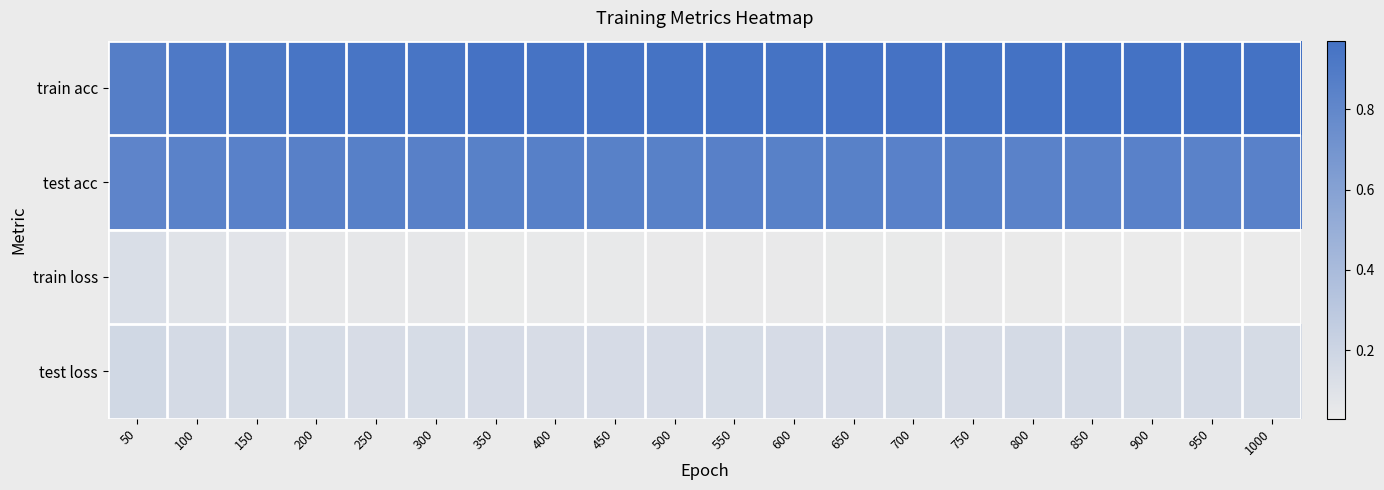

At which label does train acc reach its peak?

900